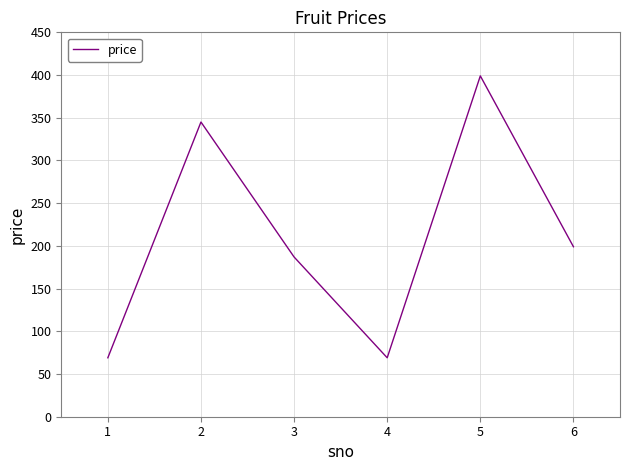

What is the sum of all values?

1268